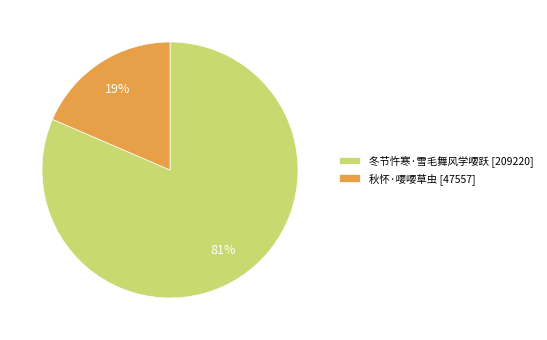

The 秋怀·喓喓草虫 slice represents 19% of the pie. True or false?

True